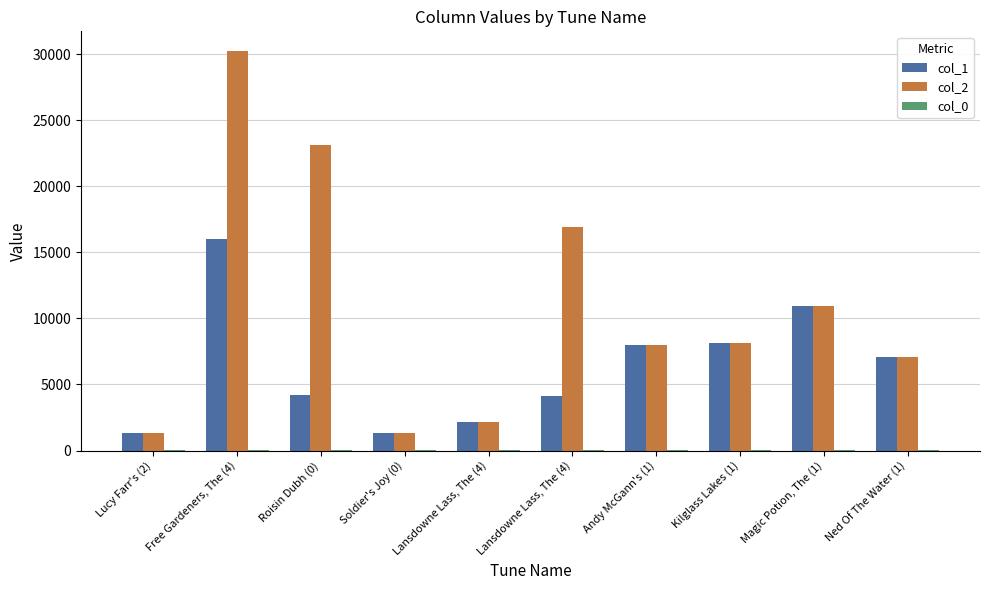

Are the bars horizontal?

No